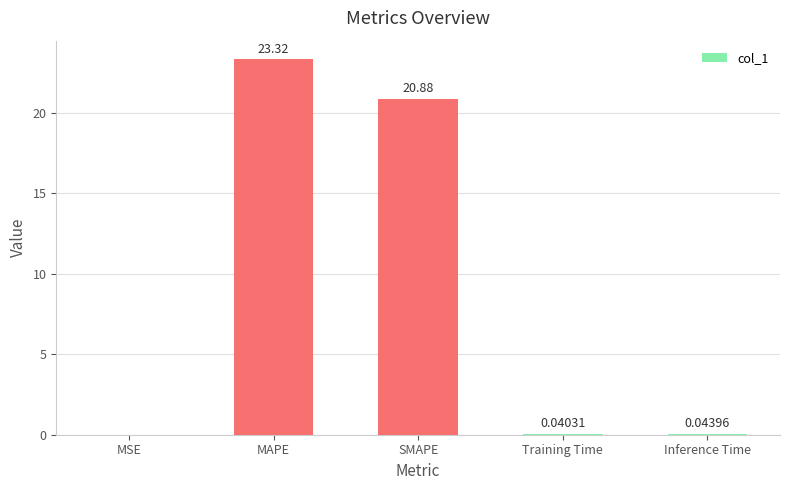

At which category does the chart reach its peak across all series?

MAPE